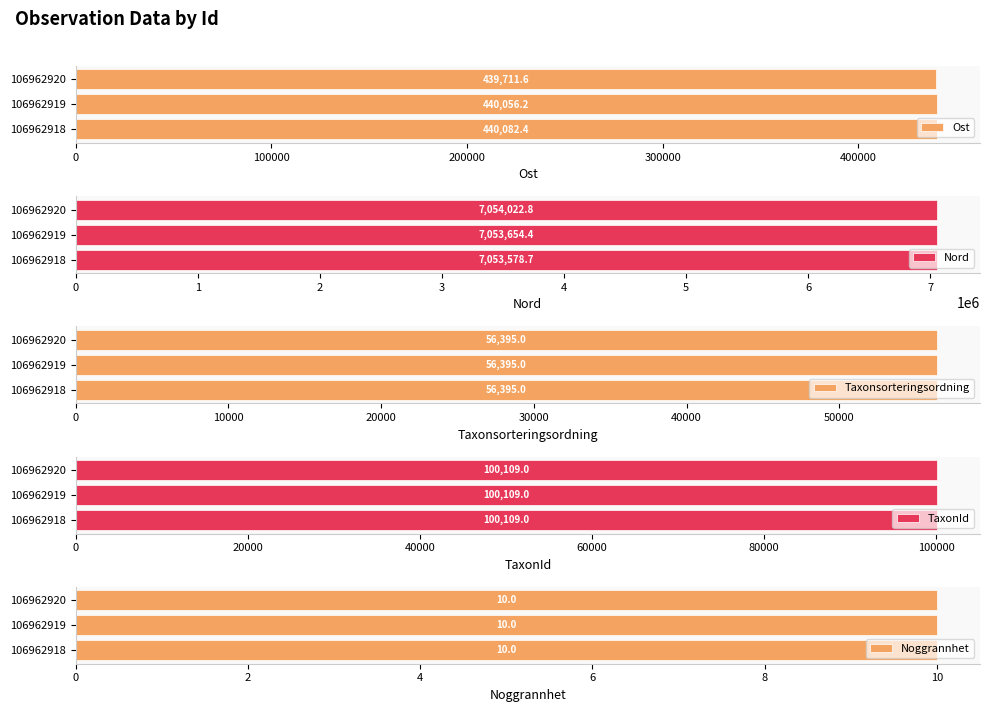

Is it true that Ost equals 439711.6 at 106962920?

True